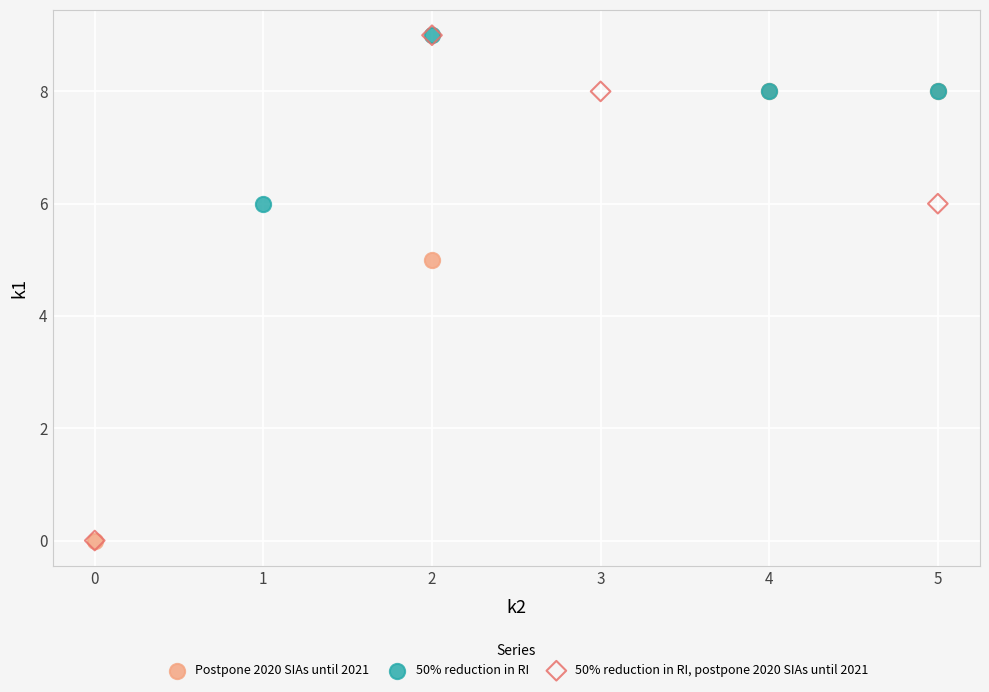

Which series has the largest Y range (max minus min)?

50% reduction in RI, postpone 2020 SIAs until 2021